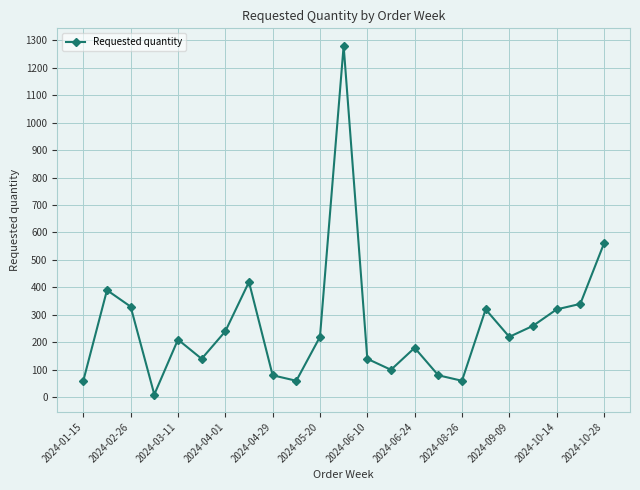

What is the difference between the maximum and minimum values?

1270